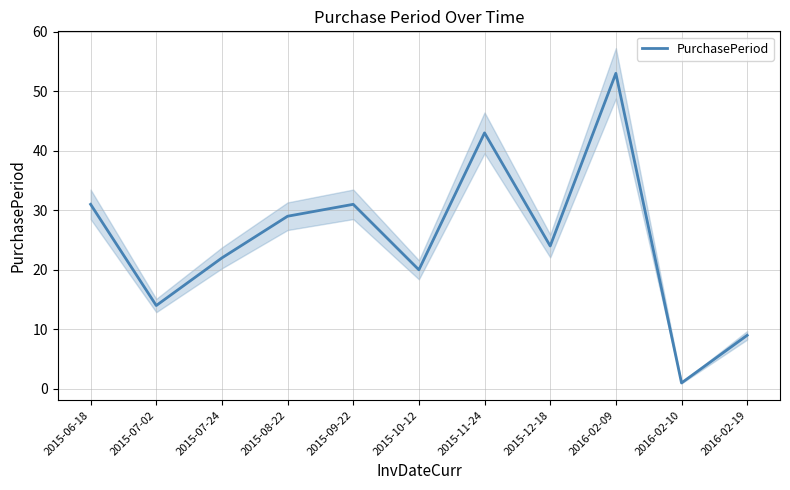

Rank the categories by value from highest to lowest.

2016-02-09, 2015-11-24, 2015-06-18, 2015-09-22, 2015-08-22, 2015-12-18, 2015-07-24, 2015-10-12, 2015-07-02, 2016-02-19, 2016-02-10